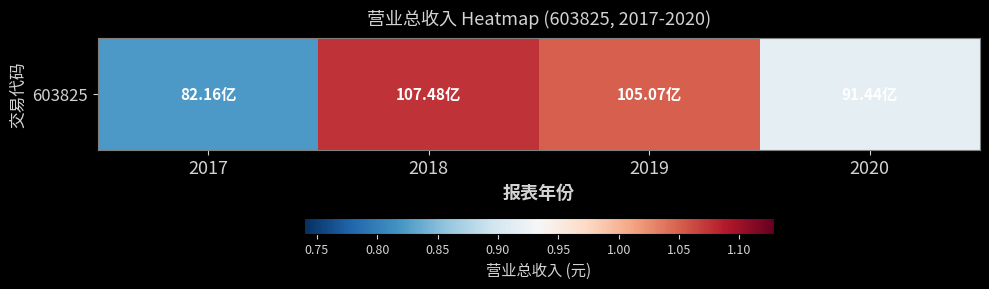

What is the minimum value shown in the chart?

8216438195.7